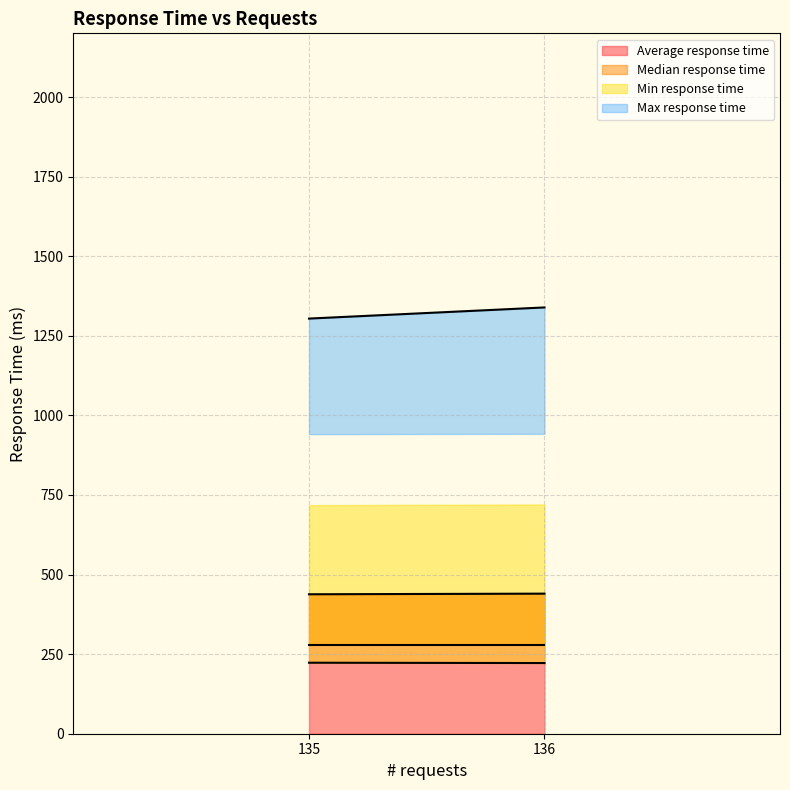

List the labels in order of Min response time value, smallest first.

136, 135